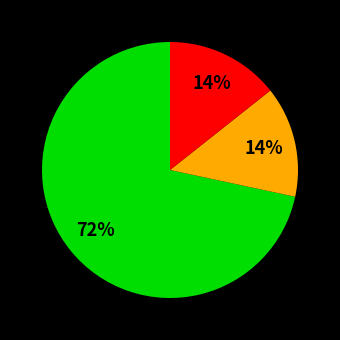

Is there any slice that represents more than half of the pie?

Yes